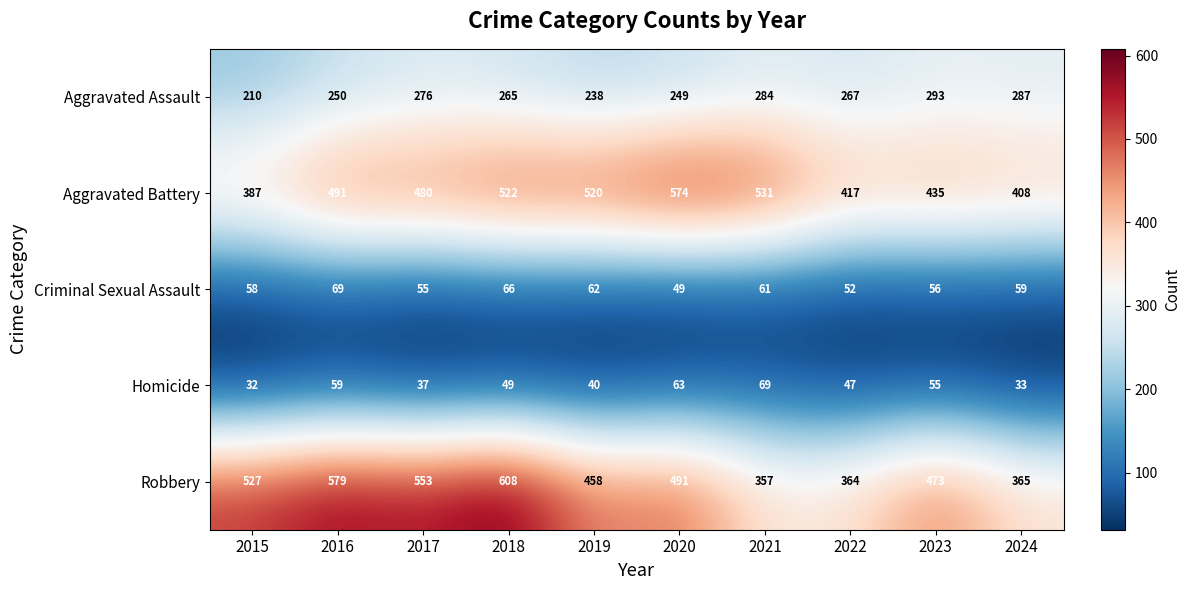

What is the greatest value displayed?

608